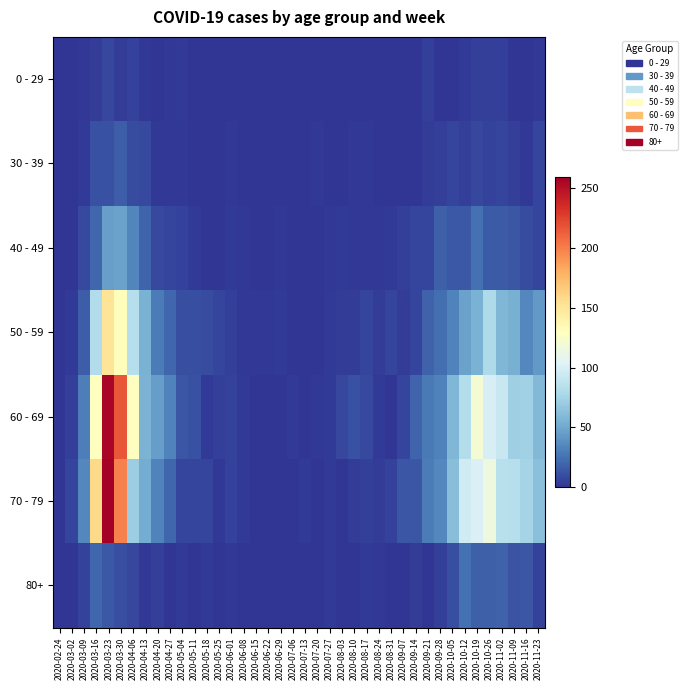

What is the spread (max minus min) of values at 2020-05-11?

12